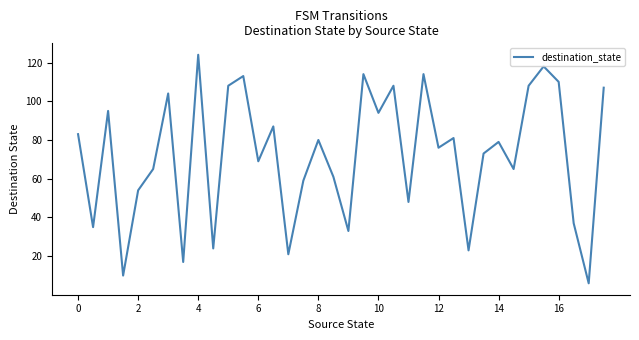

What is the minimum value shown in the chart?

6